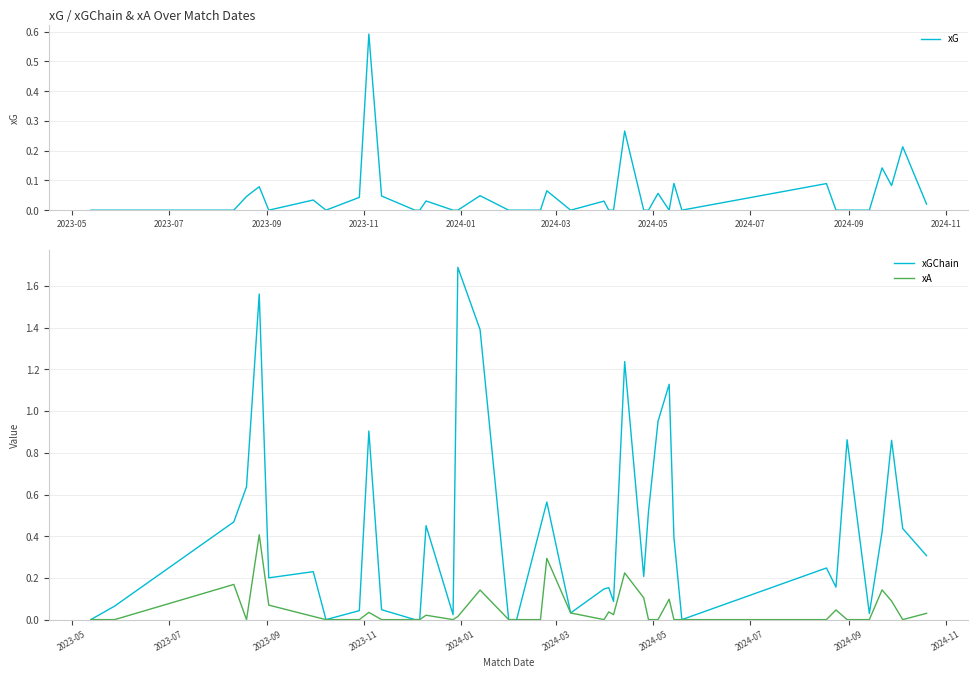

Is it true that xGChain equals 0.2 at 2024-05?

True